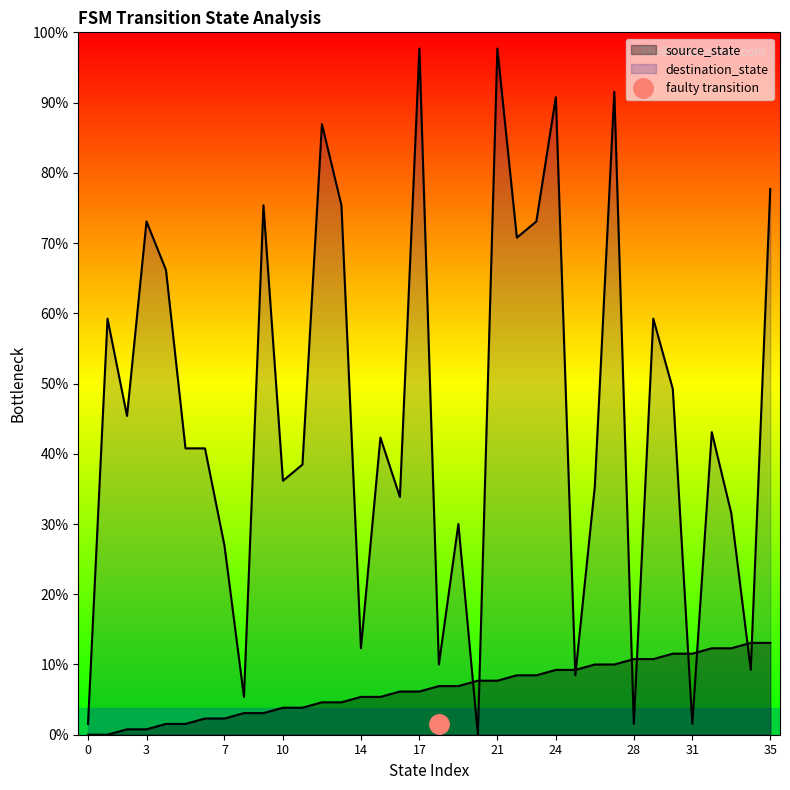

Rank the categories by destination_state value from lowest to highest.

20, 0, 28, 31, 8, 25, 34, 18, 14, 7, 19, 33, 16, 26, 10, 11, 5, 6, 15, 32, 2, 30, 1, 29, 4, 22, 3, 23, 9, 13, 35, 12, 24, 27, 17, 21